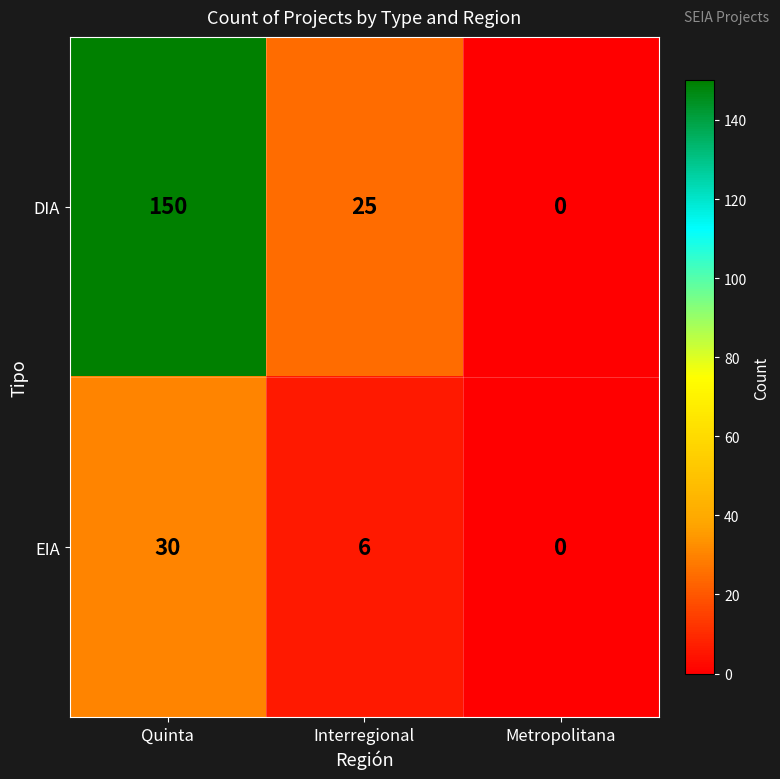

What is the total value across all series at Quinta?

180